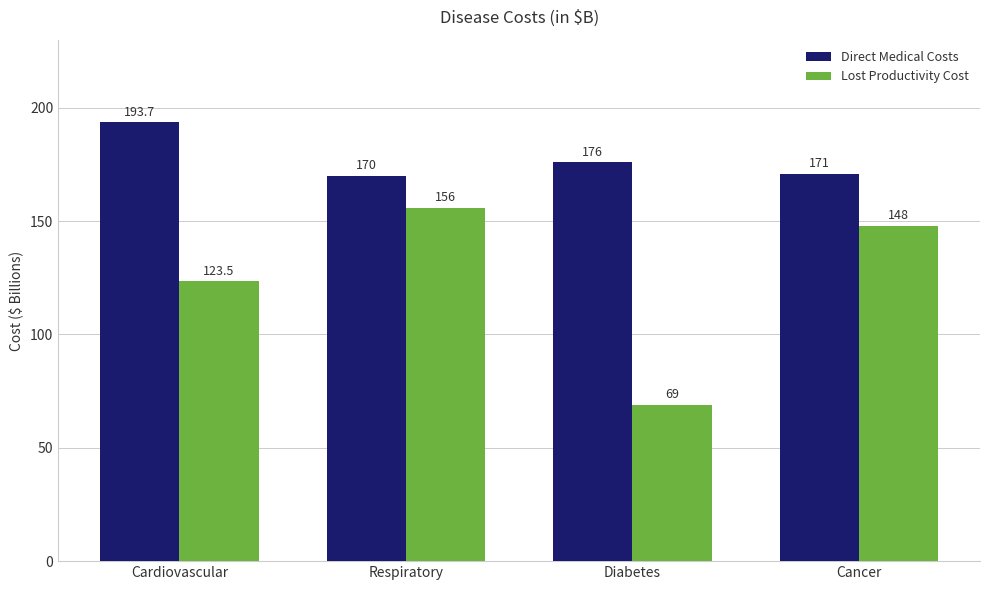

The value of Direct Medical Costs at Cancer is 171.0. True or false?

True